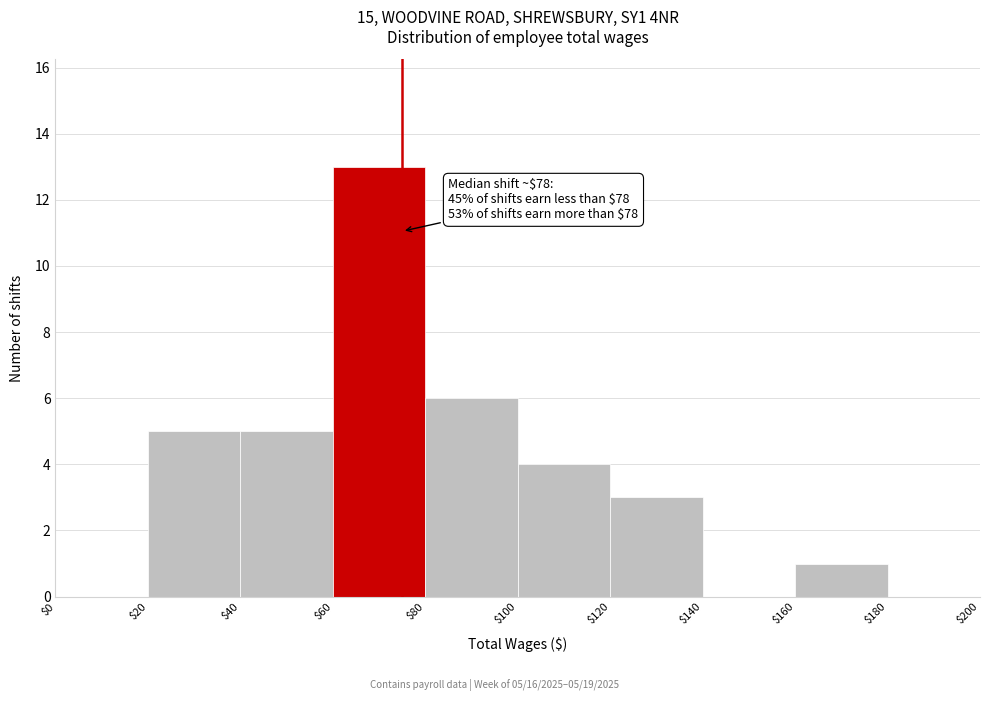

Over which range of the x-axis is the bar tallest?

$60 to $80